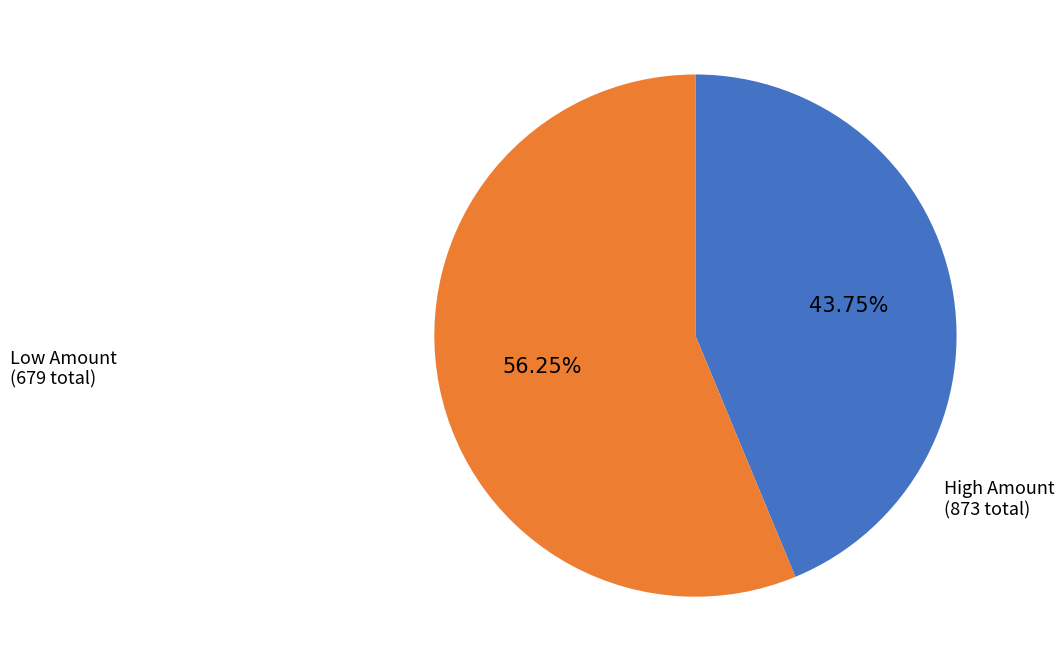

Is there any slice that represents more than half of the pie?

Yes